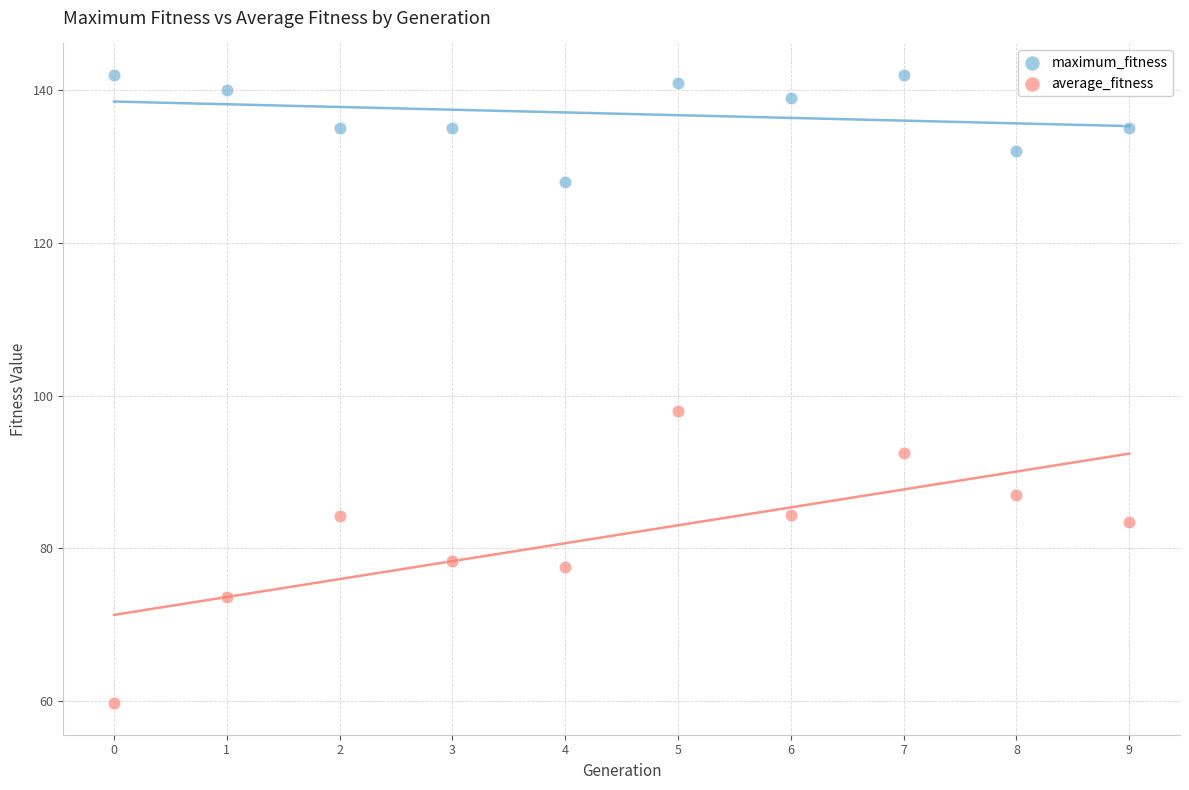

Across all series, what Y value is closest to 100?

97.9